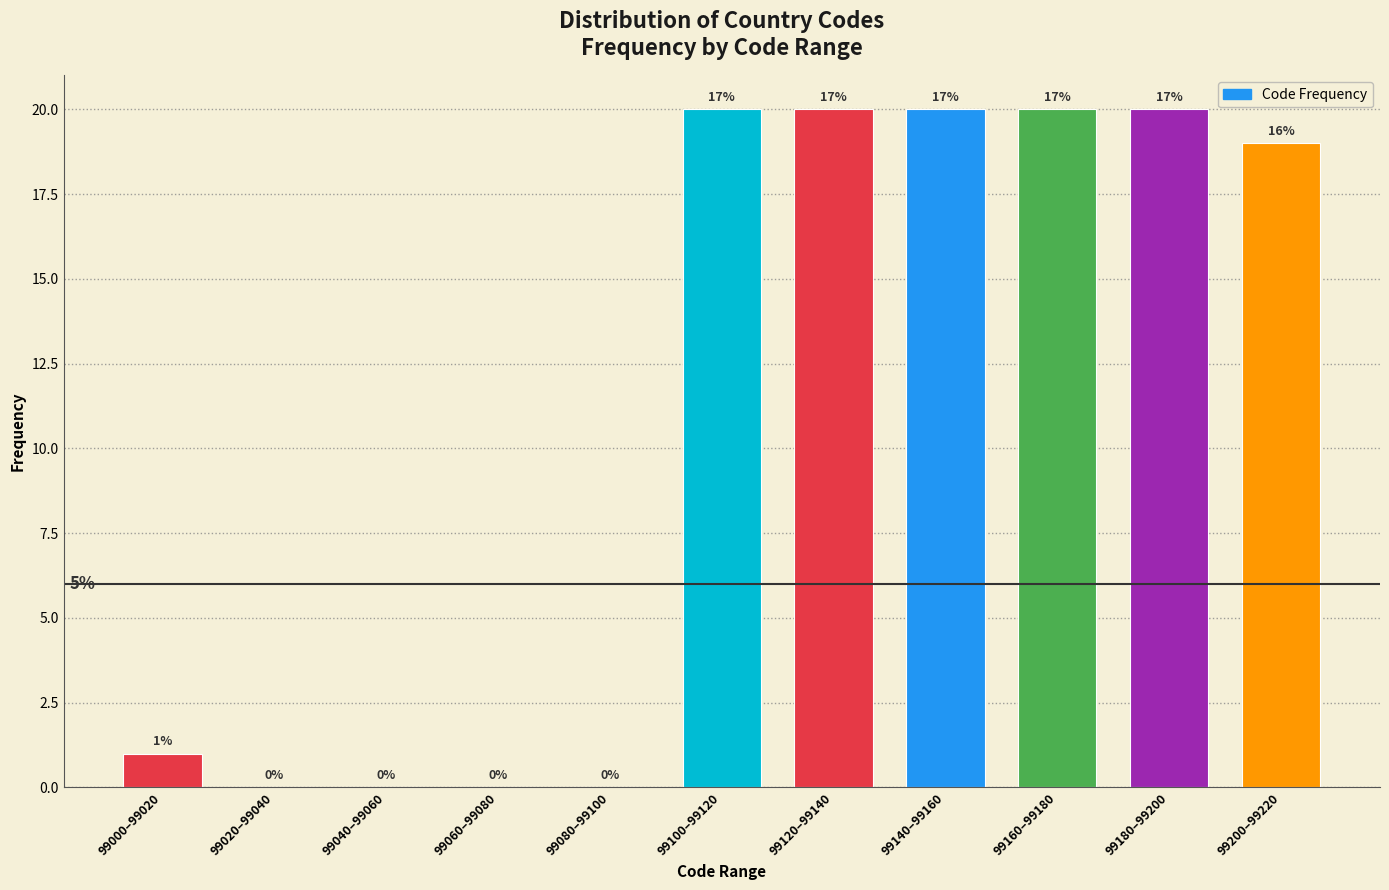

Are the bars horizontal?

No